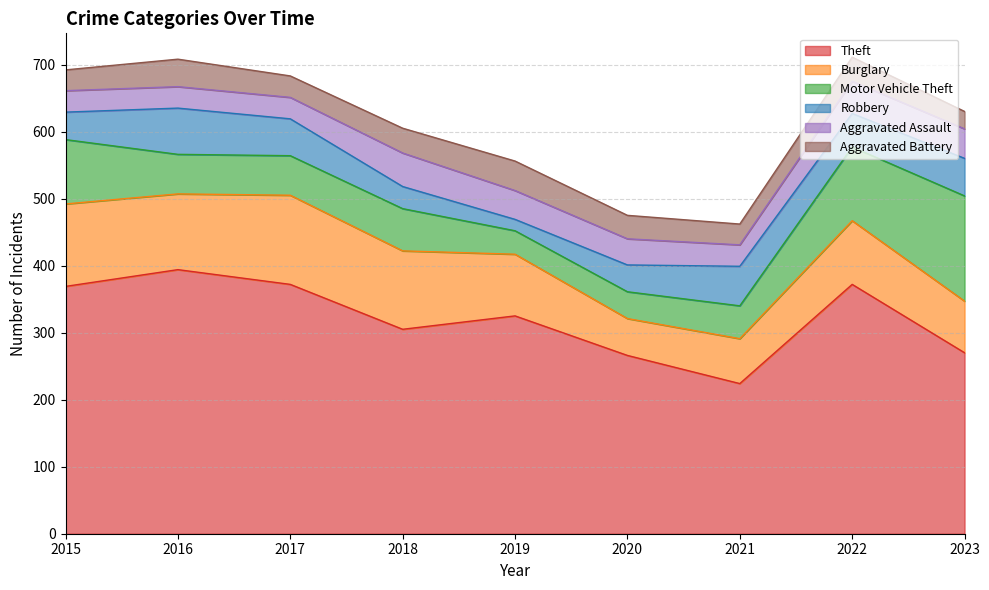

Which category has the lowest value in the Theft series?

2021